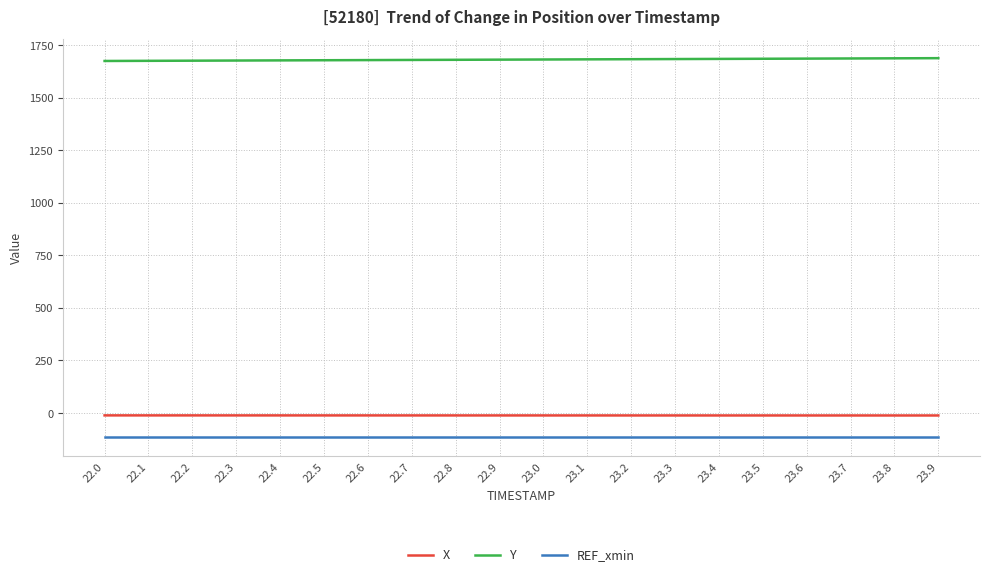

Which series has the largest total across all categories?

Y